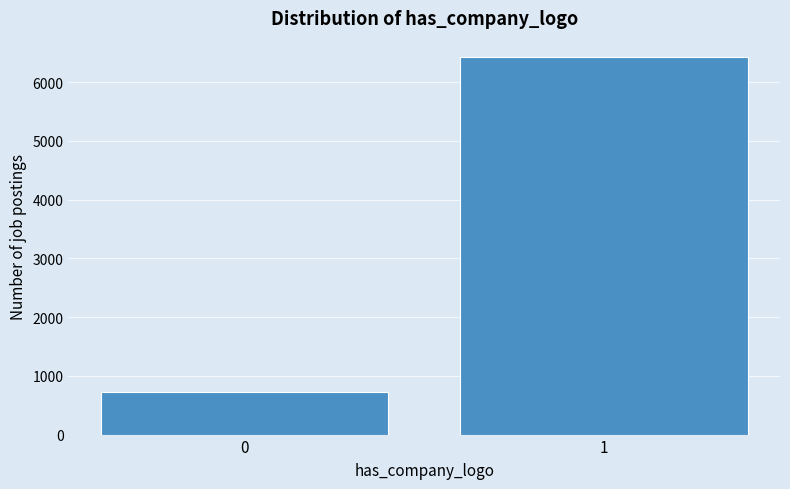

Reading right to left, extract all data points from this chart.

1=6432	0=720